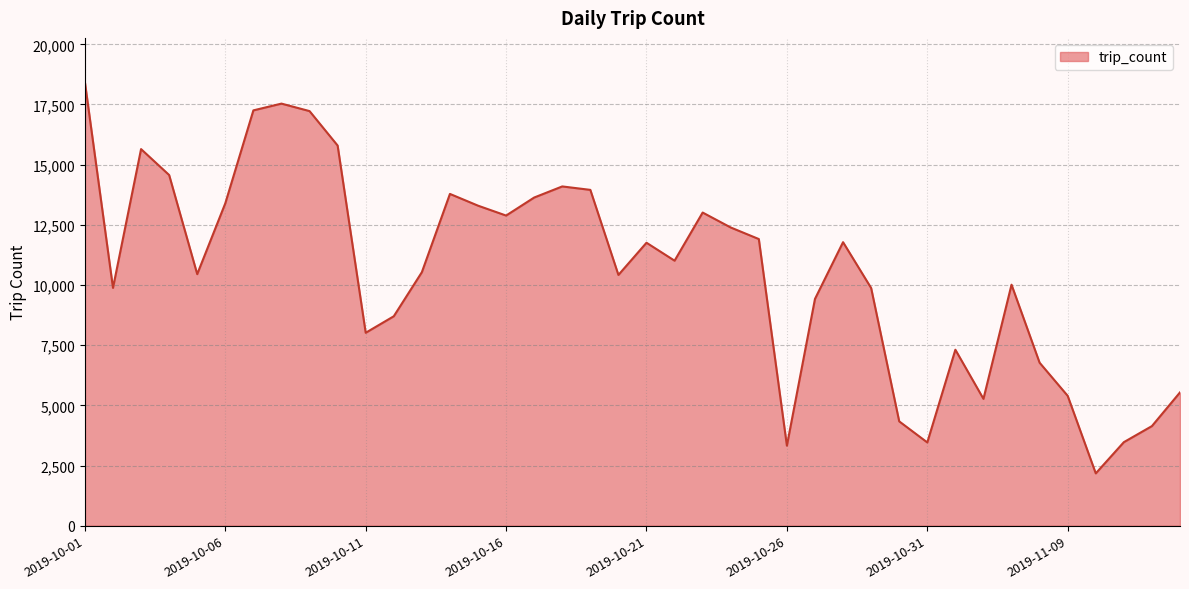

What is the minimum value shown in the chart?

2174